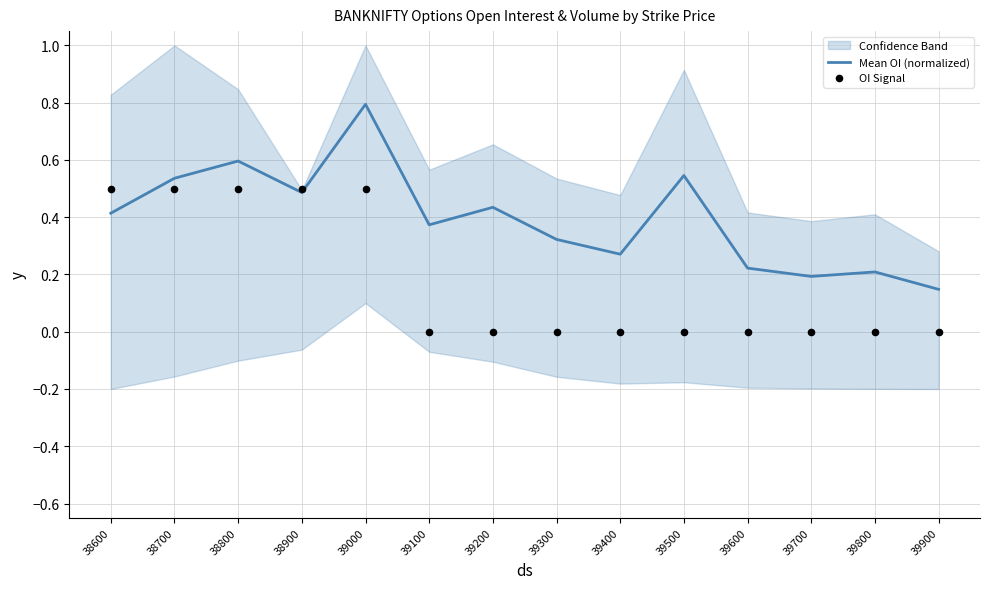

At how many categories does at least one series exceed 0?

14